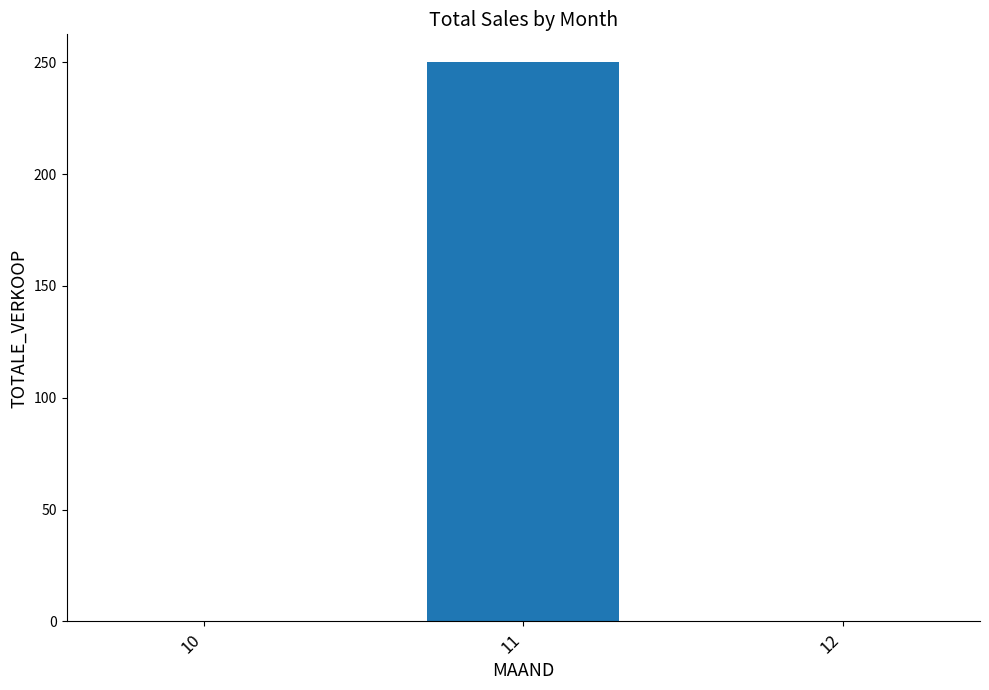

What is the average value?

83